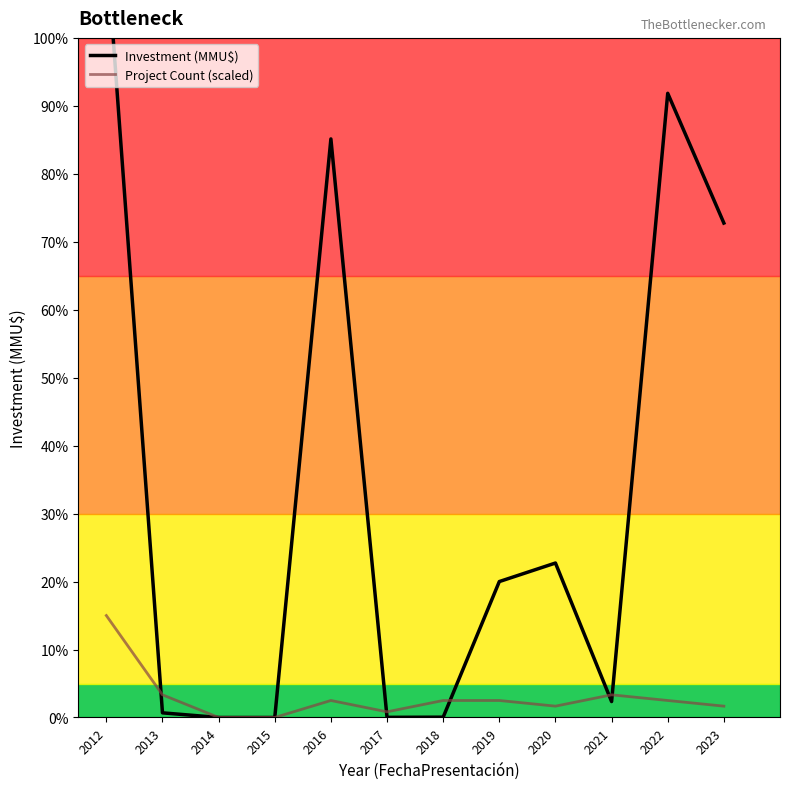

True or false: Investment (MMU$) has a value of 56882.7 at 2015.

False